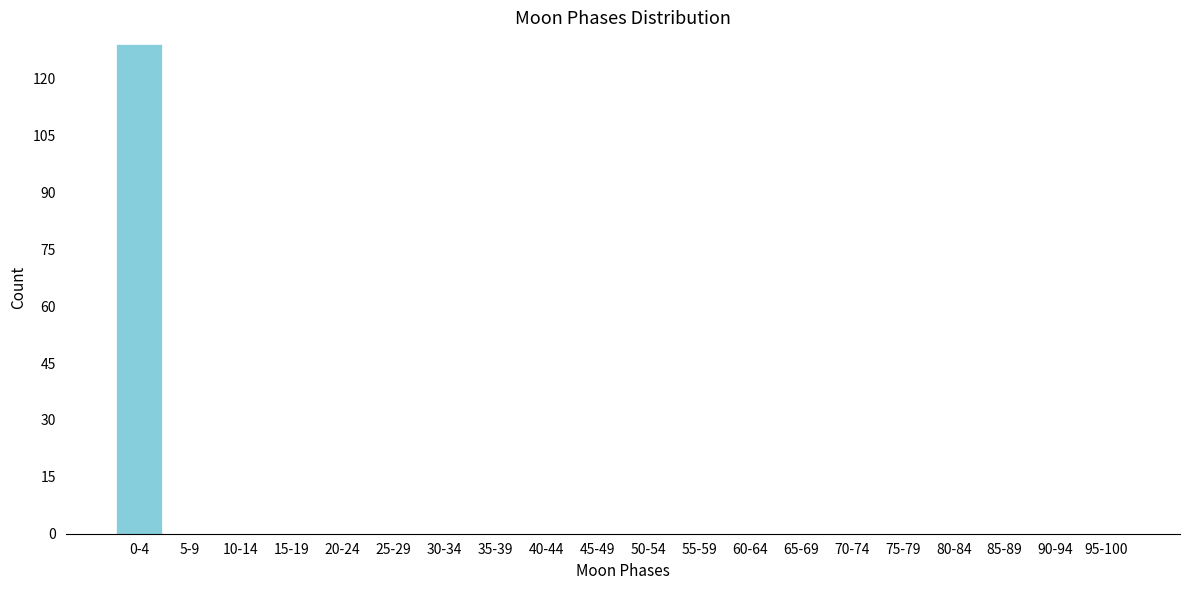

Reading right to left, list all the values displayed in this chart.

95-100=0	90-94=0	85-89=0	80-84=0	75-79=0	70-74=0	65-69=0	60-64=0	55-59=0	50-54=0	45-49=0	40-44=0	35-39=0	30-34=0	25-29=0	20-24=0	15-19=0	10-14=0	5-9=0	0-4=129